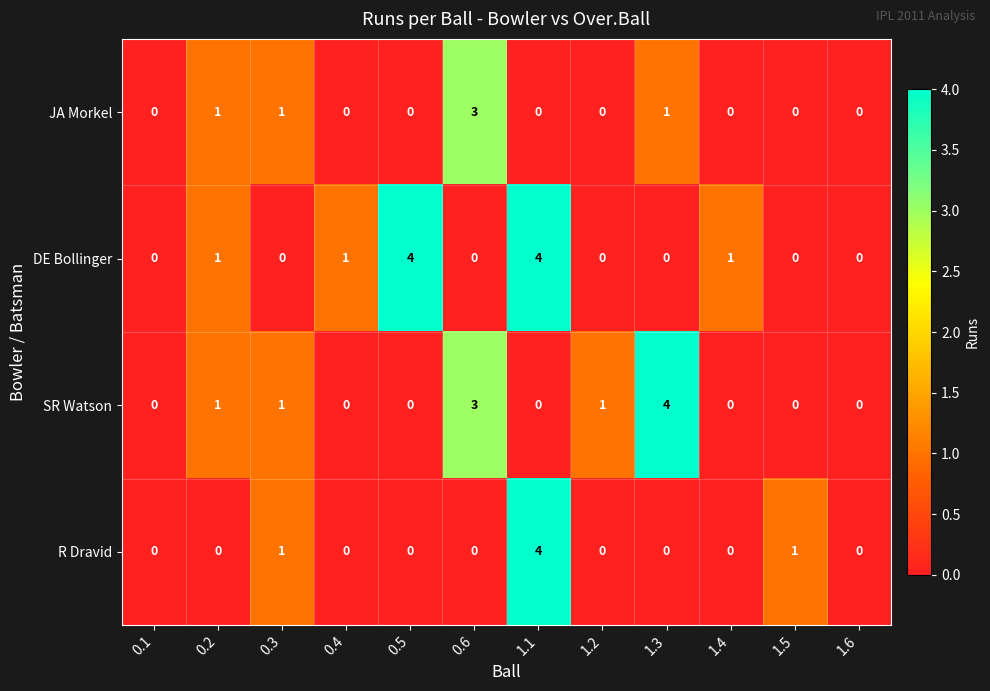

Count the number of data series in this chart.

4